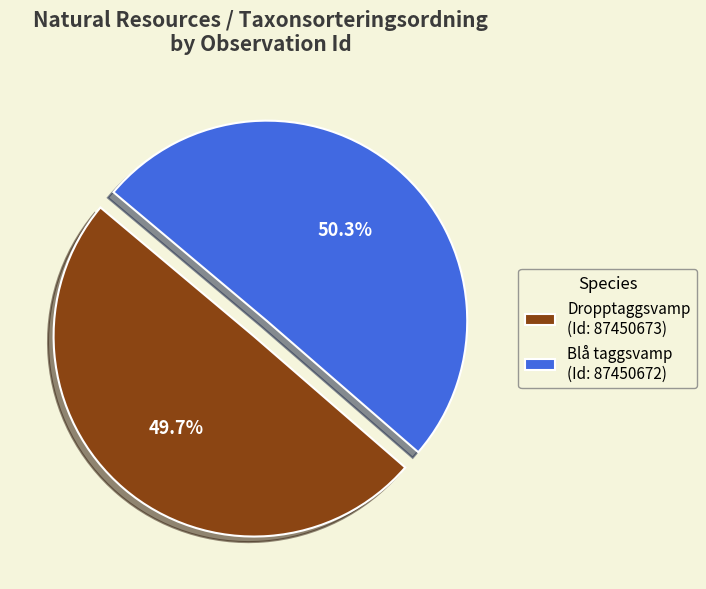

Does Dropptaggsvamp (Id: 87450673) represent more than half of the total?

No